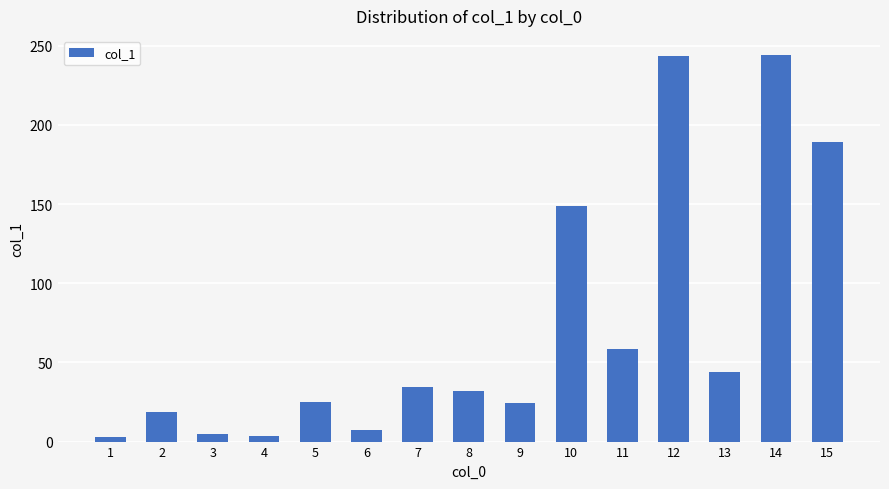

What is the sum of the values at 10 and 11?

207.3